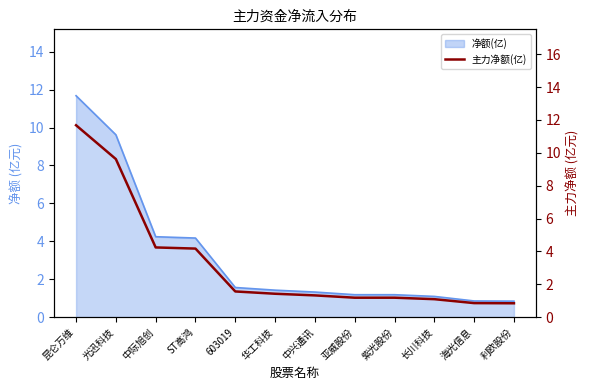

What is the difference between the maximum and minimum values?

10.8